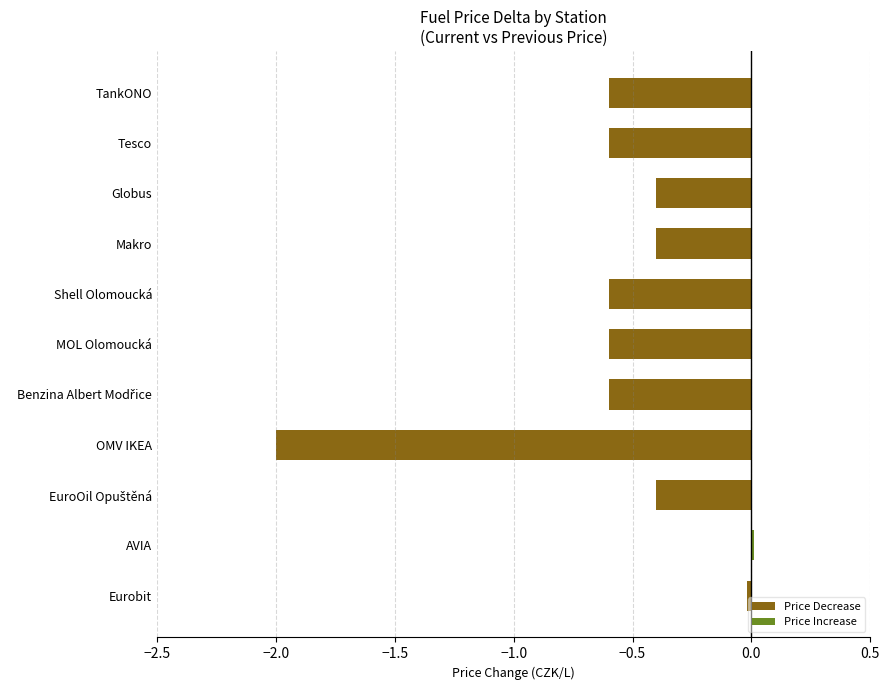

Read the value at TankONO.

-0.6